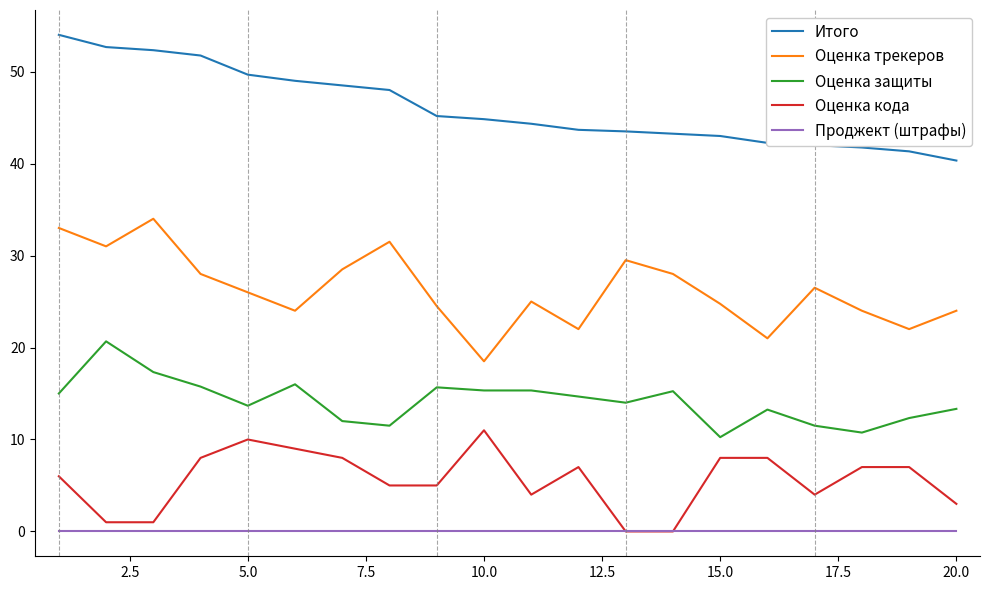

How many values in the Итого series are below 44?

9